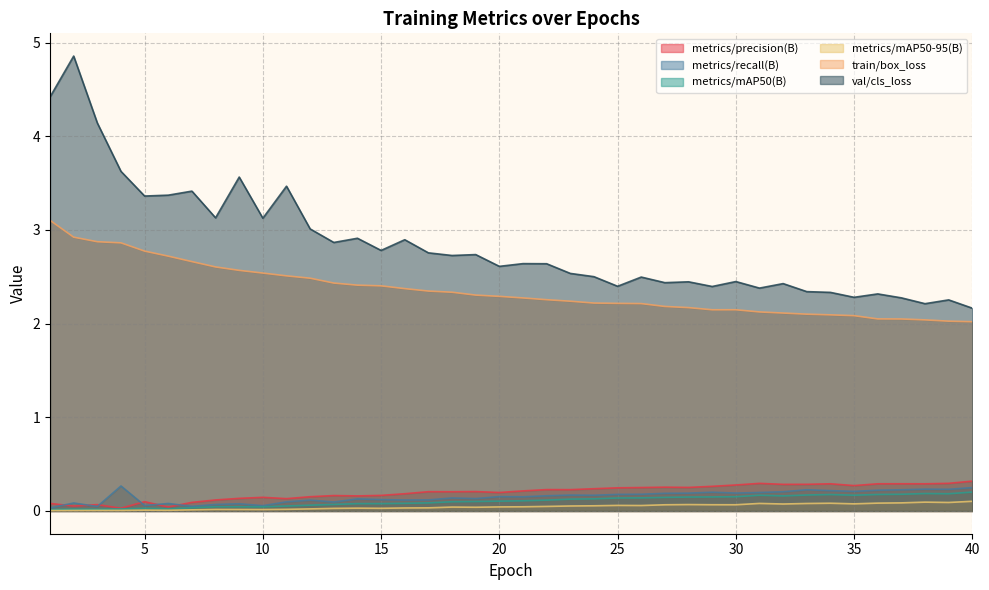

Between 15 and 20, which series saw the biggest shift?

val/cls_loss